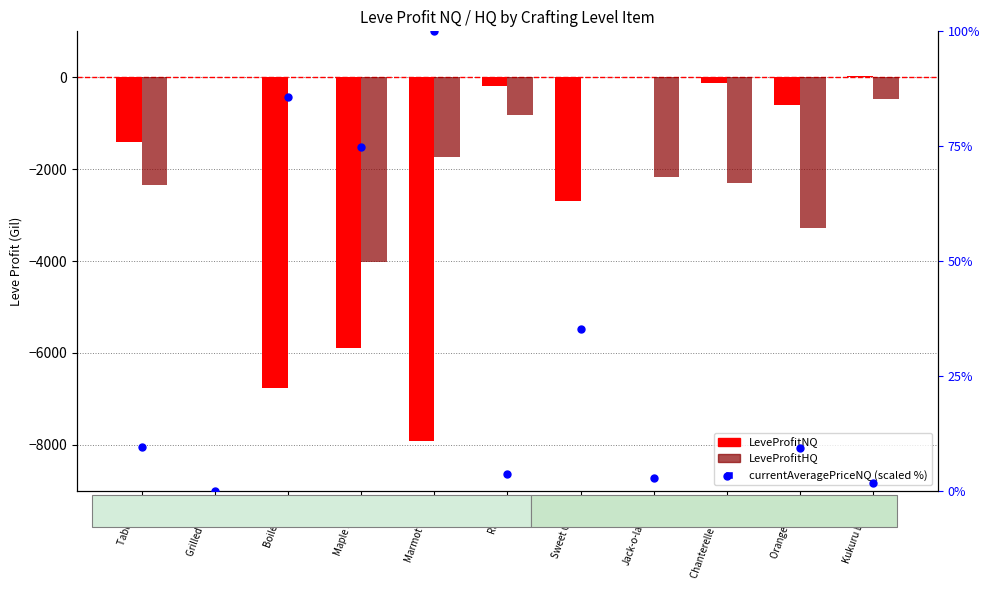

Is the value of LeveProfitHQ at Raisins greater than the value of LeveProfitNQ at Raisins?

No